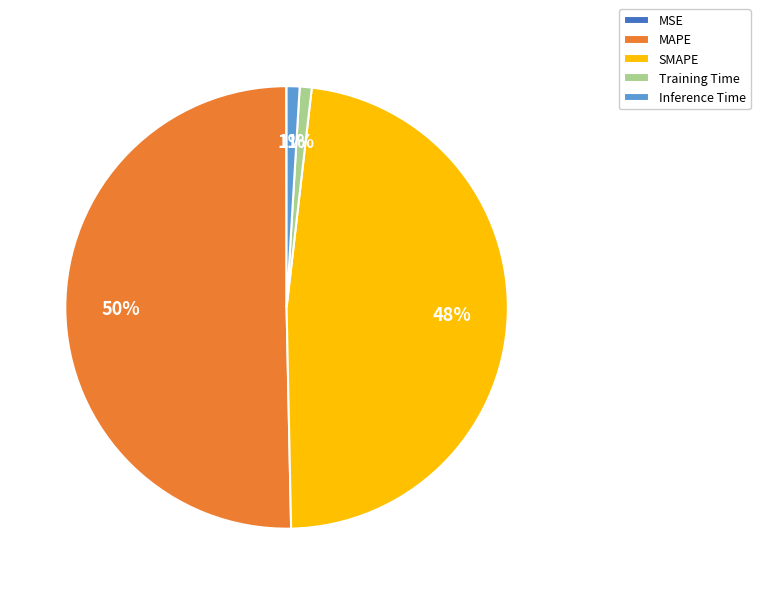

Which category accounts for the majority?

MAPE